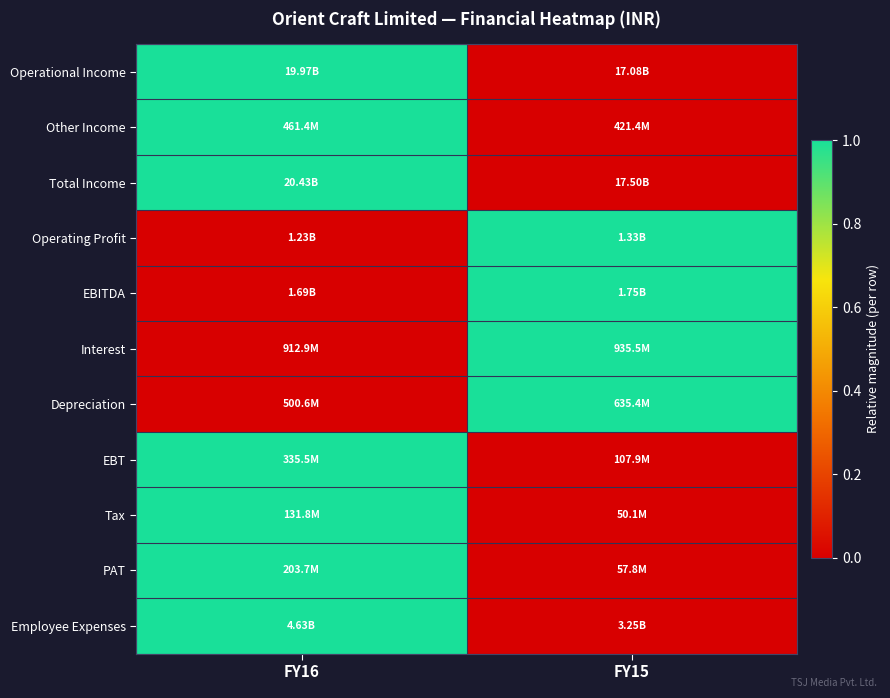

Reading left to right, extract all data points from this chart.

Operational Income: FY16=1	FY15=0
Other Income: FY16=1	FY15=0
Total Income: FY16=1	FY15=0
Operating Profit: FY16=0	FY15=1
EBITDA: FY16=0	FY15=1
Interest: FY16=0	FY15=1
Depreciation: FY16=0	FY15=1
EBT: FY16=1	FY15=0
Tax: FY16=1	FY15=0
PAT: FY16=1	FY15=0
Employee Expenses: FY16=1	FY15=0